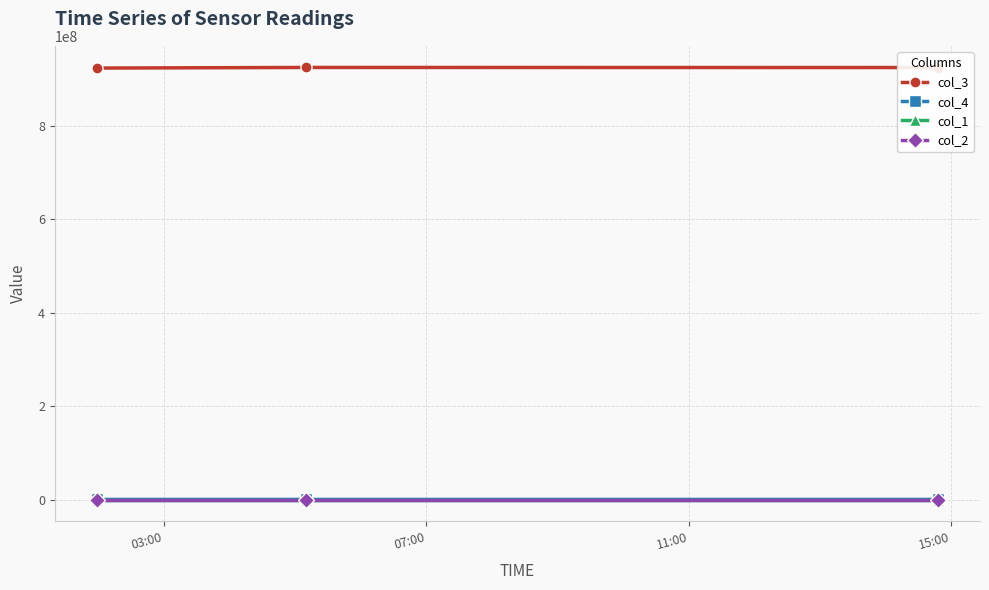

At how many categories does at least one series exceed 159137707?

3